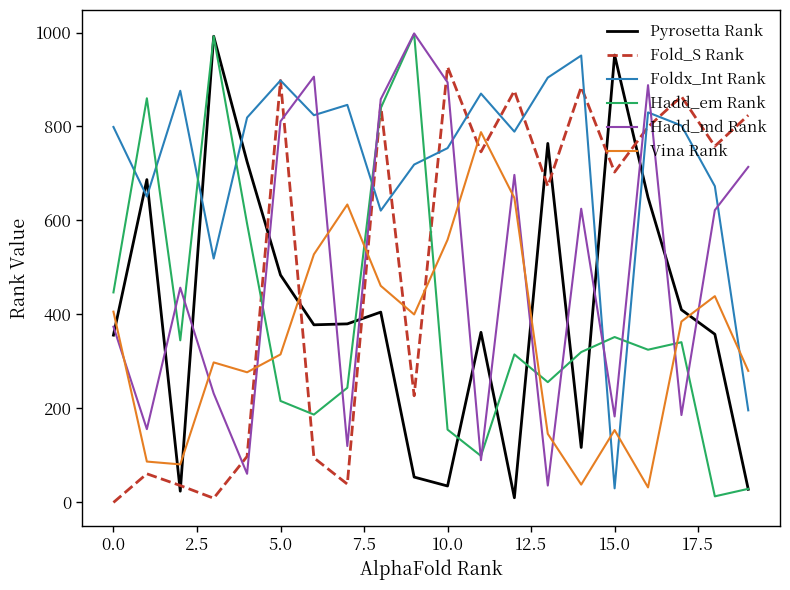

Which series has the largest total across all categories?

Foldx_Int Rank